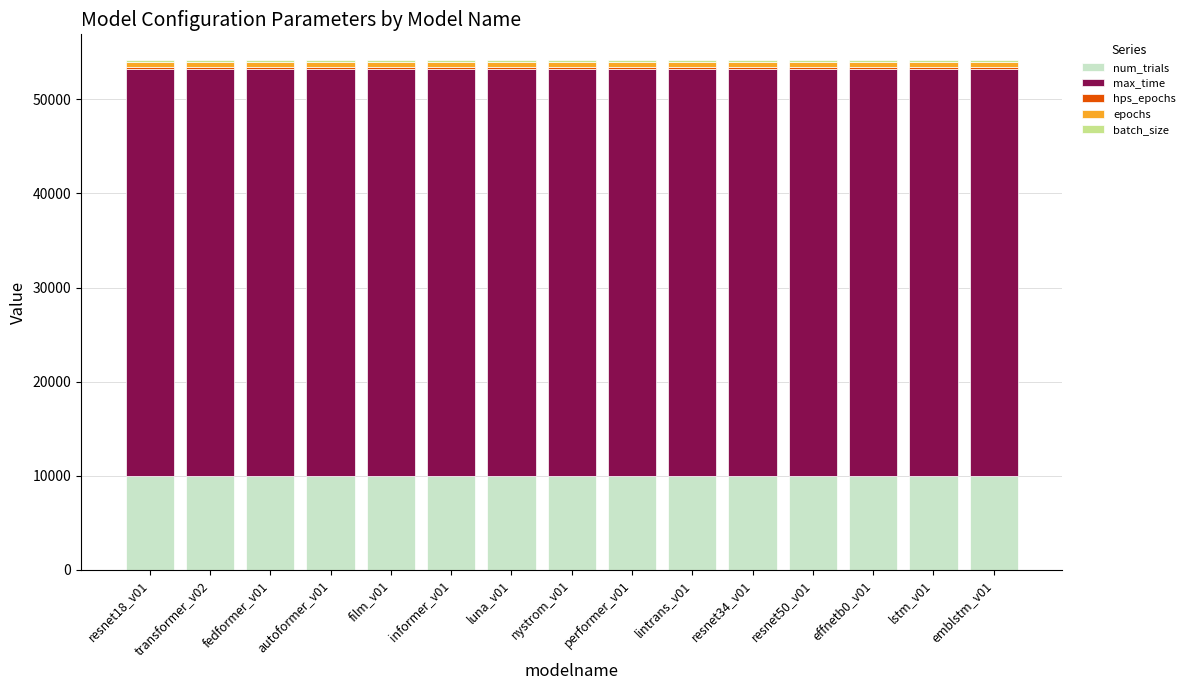

What is the lowest value of the num_trials series?

10000